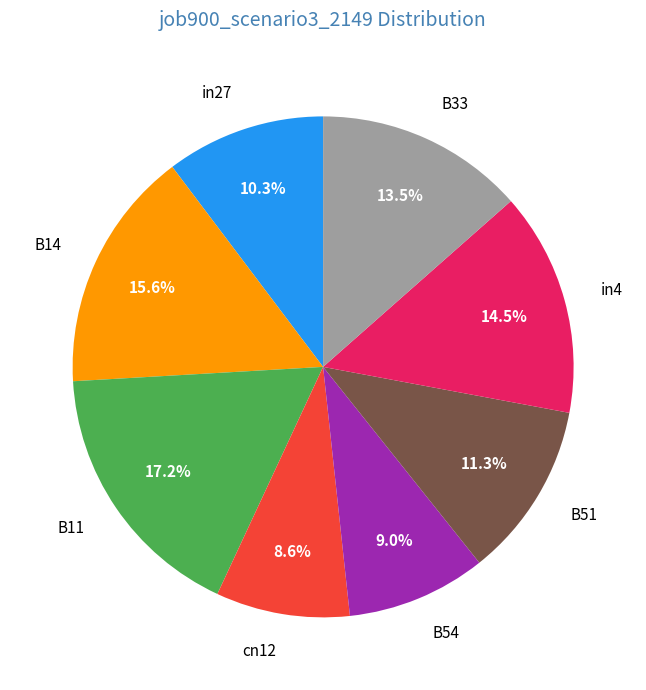

Do B54 and B11 together represent more than half of the pie?

No